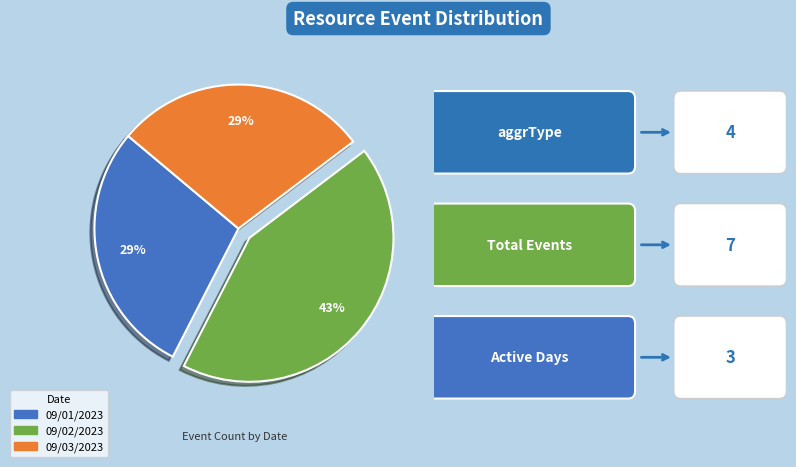

To the nearest percent, what is the difference between the largest and smallest slice percentages?

14%